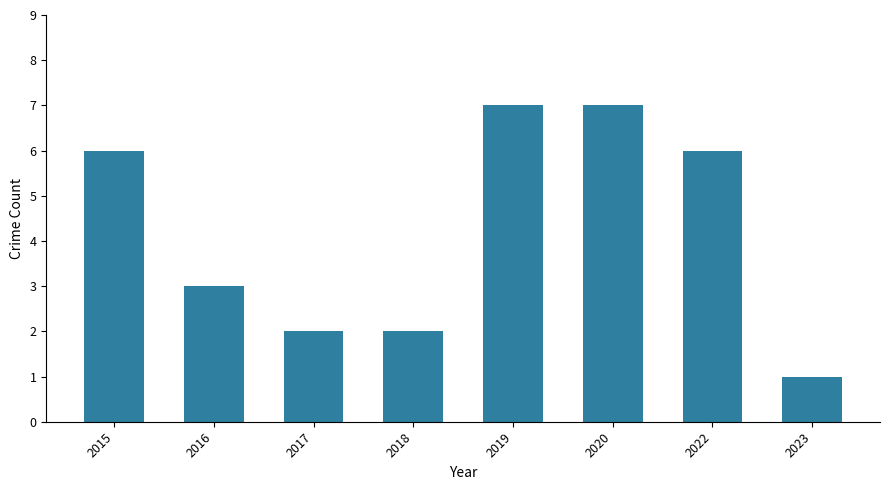

What is the value of the 8th bar from the left?

1